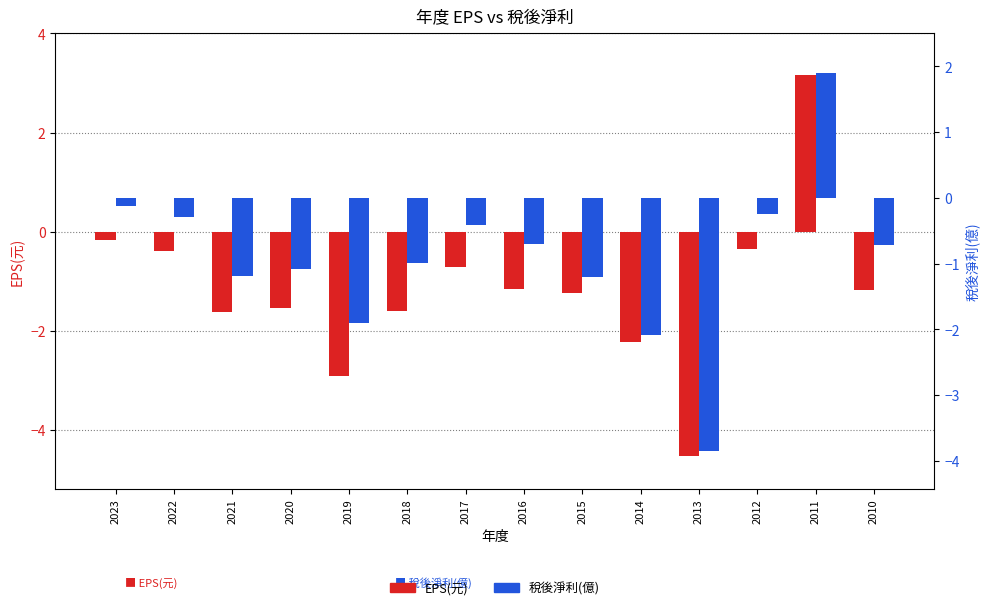

Count the number of data series in this chart.

2